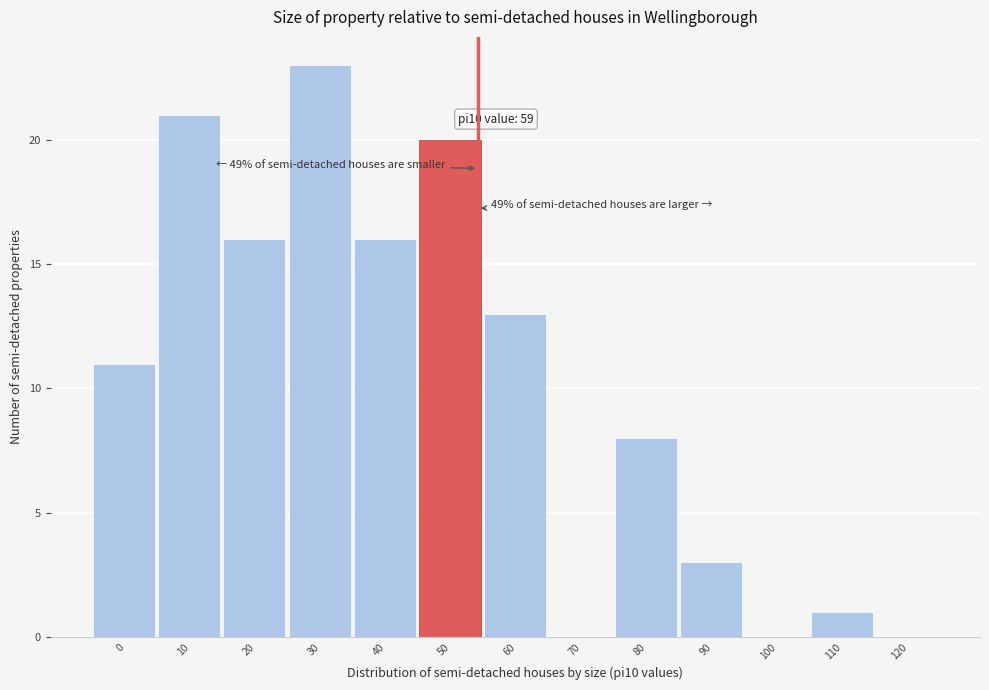

Reading left to right, transcribe all the data shown in this chart.

0=11	10=21	20=16	30=23	40=16	50=20	60=13	70=0	80=8	90=3	100=0	110=1	120=0